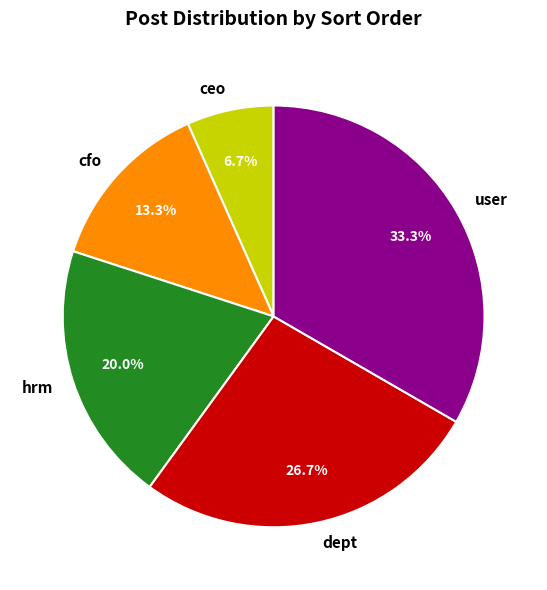

Count the number of slices in the pie.

5